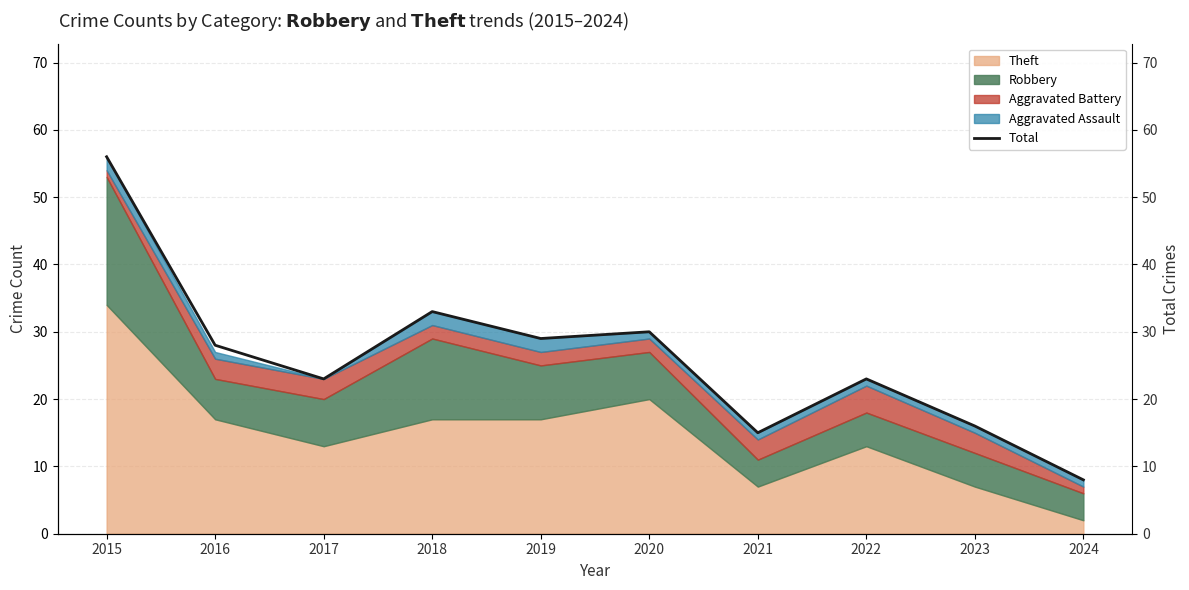

The value at 2016 is 28. True or false?

True